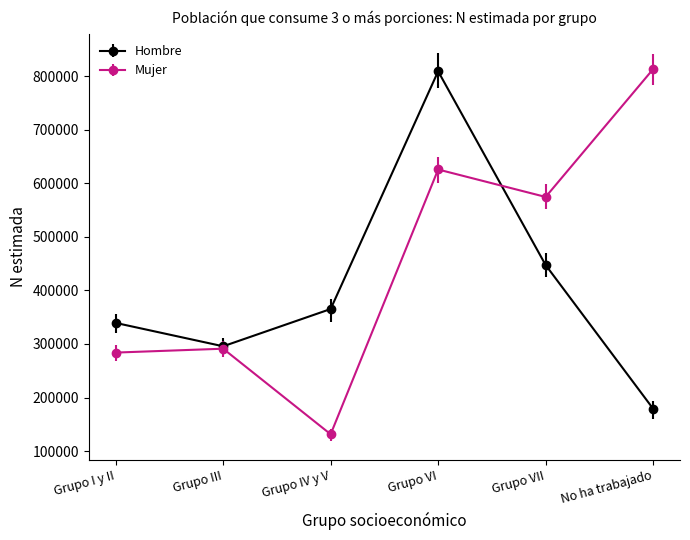

What is the difference between the highest and lowest values at Grupo VII?

127091